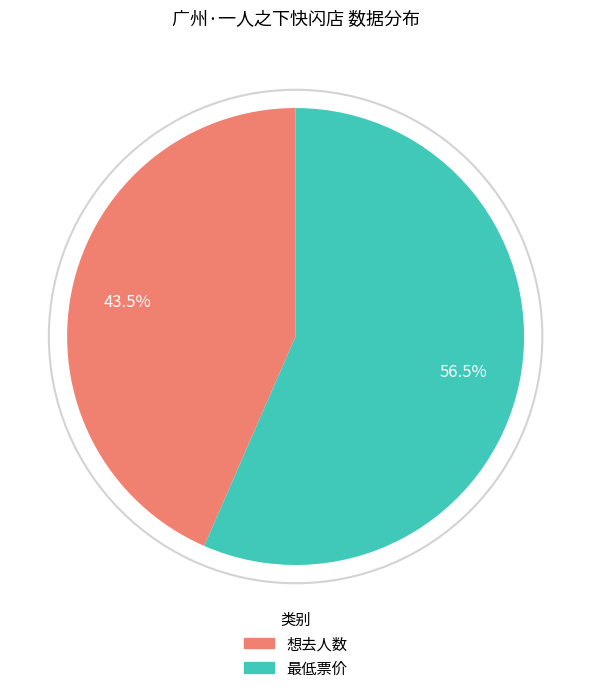

What is the smallest slice in the pie chart?

想去人数